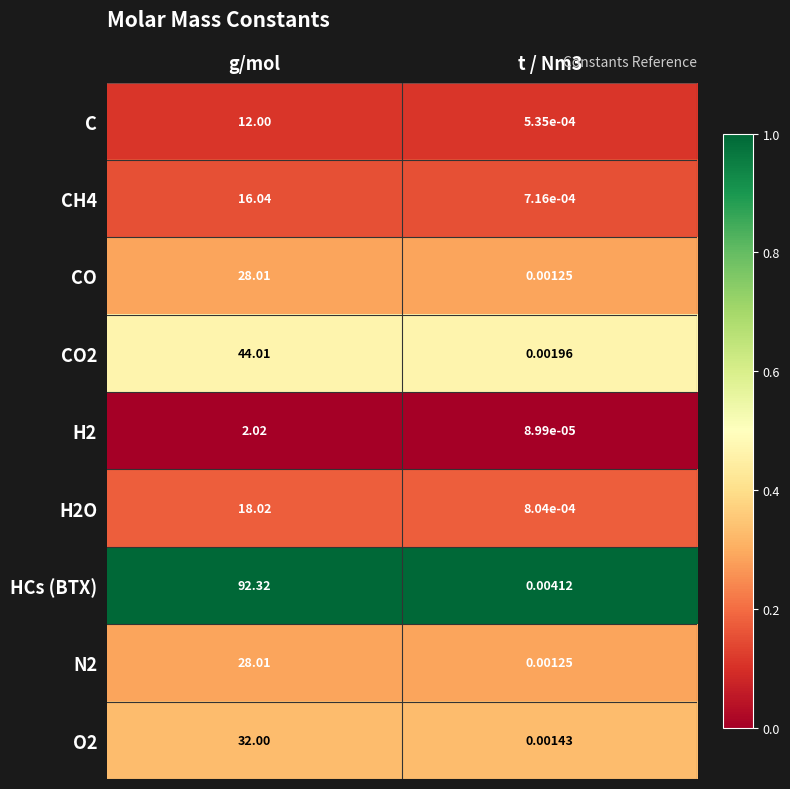

At which label does H2 reach its peak?

g/mol